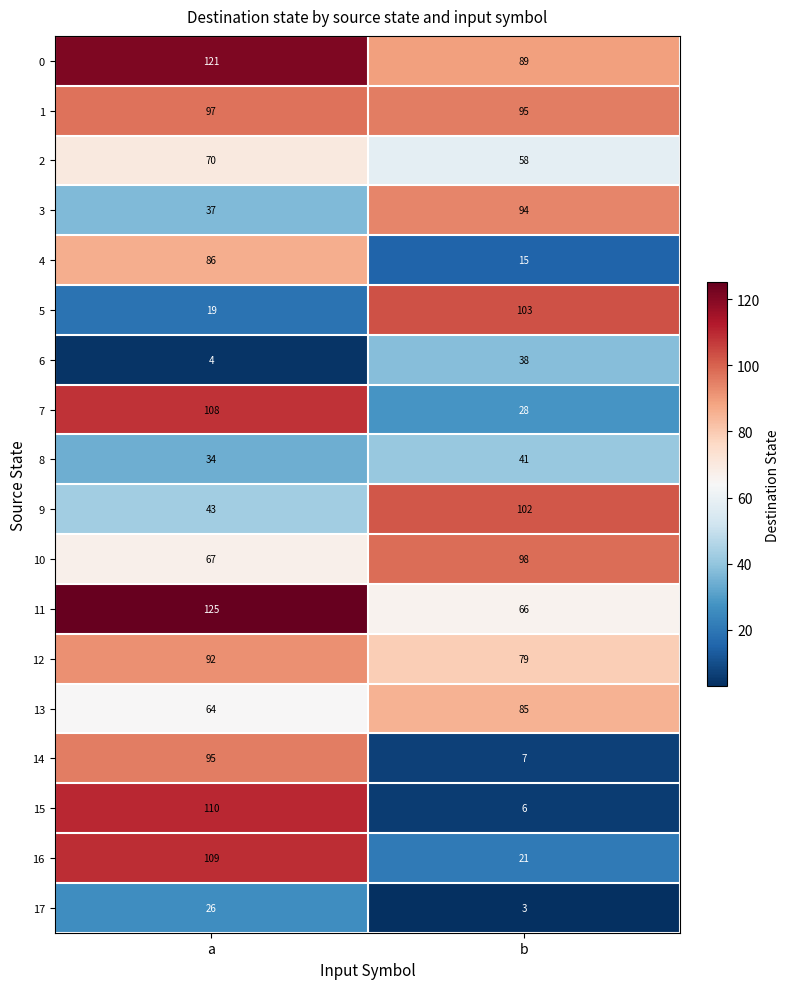

Where is 10 nearest to the value 82?

a